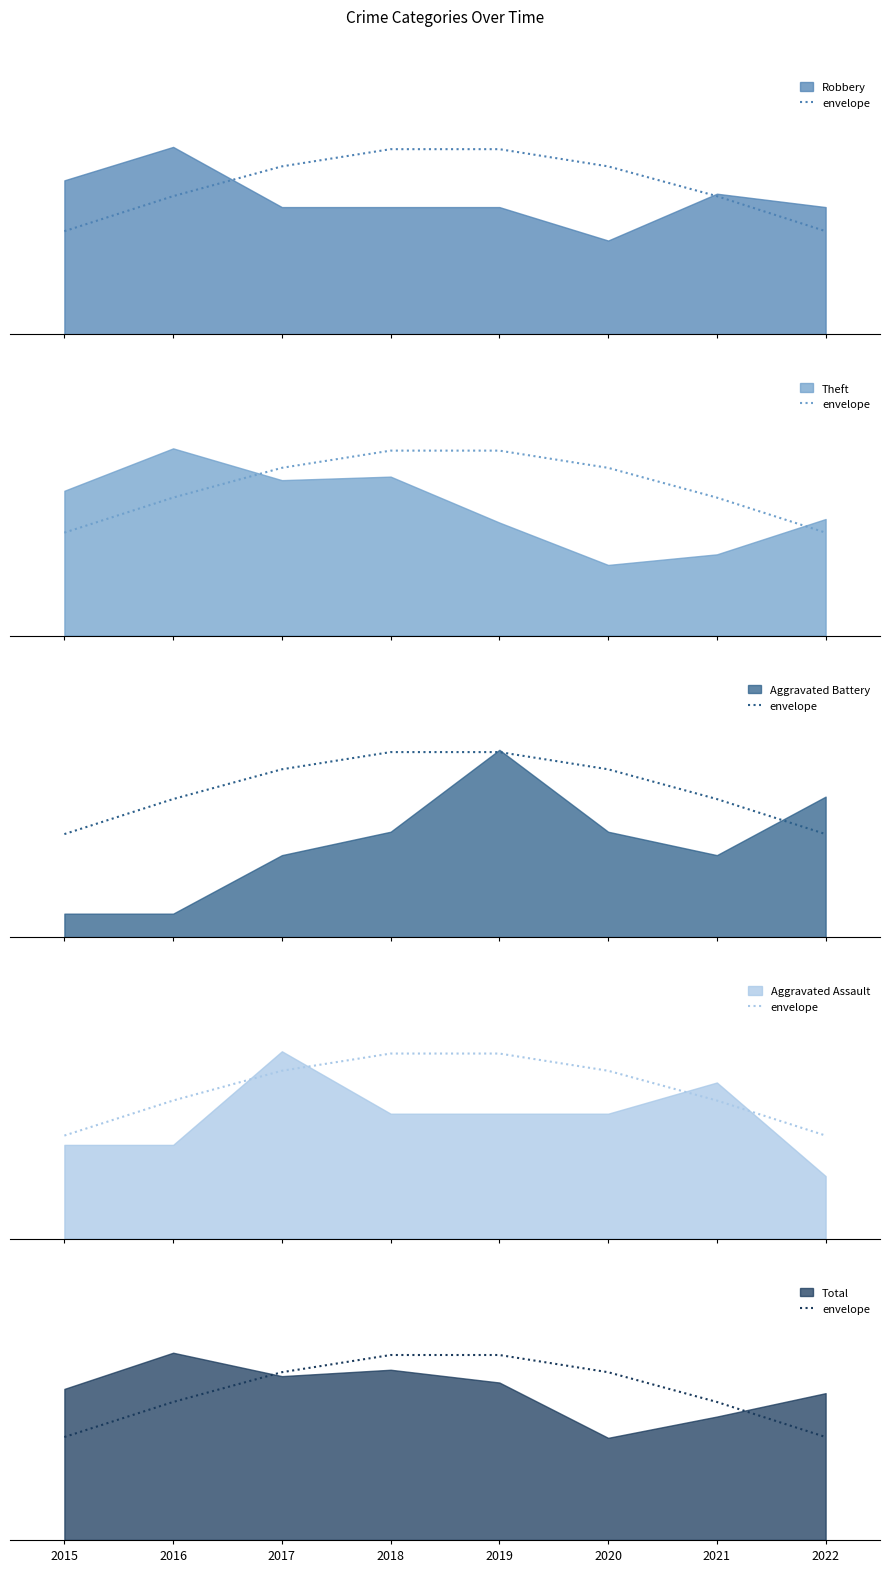

What is the smallest value displayed?

48.4